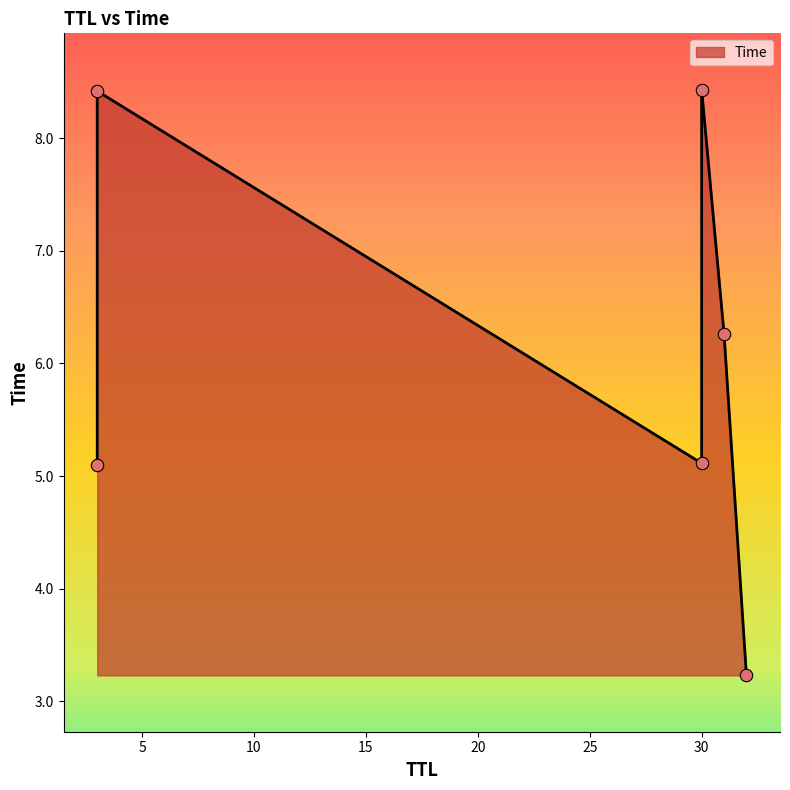

What is the ratio of the value at 3 to the value at 31?

1.3